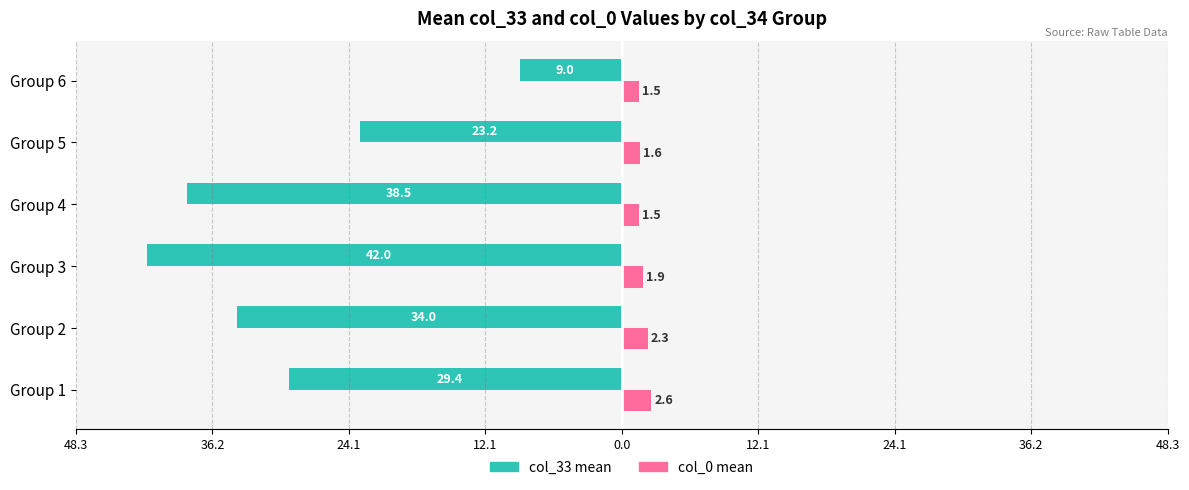

Reading left to right, what are all the values shown in this chart?

col_33 (mean): -29.4	-34.0	-42.0	-38.5	-23.2	-9.0
col_0 (mean): 2.6	2.3	1.9	1.5	1.6	1.5